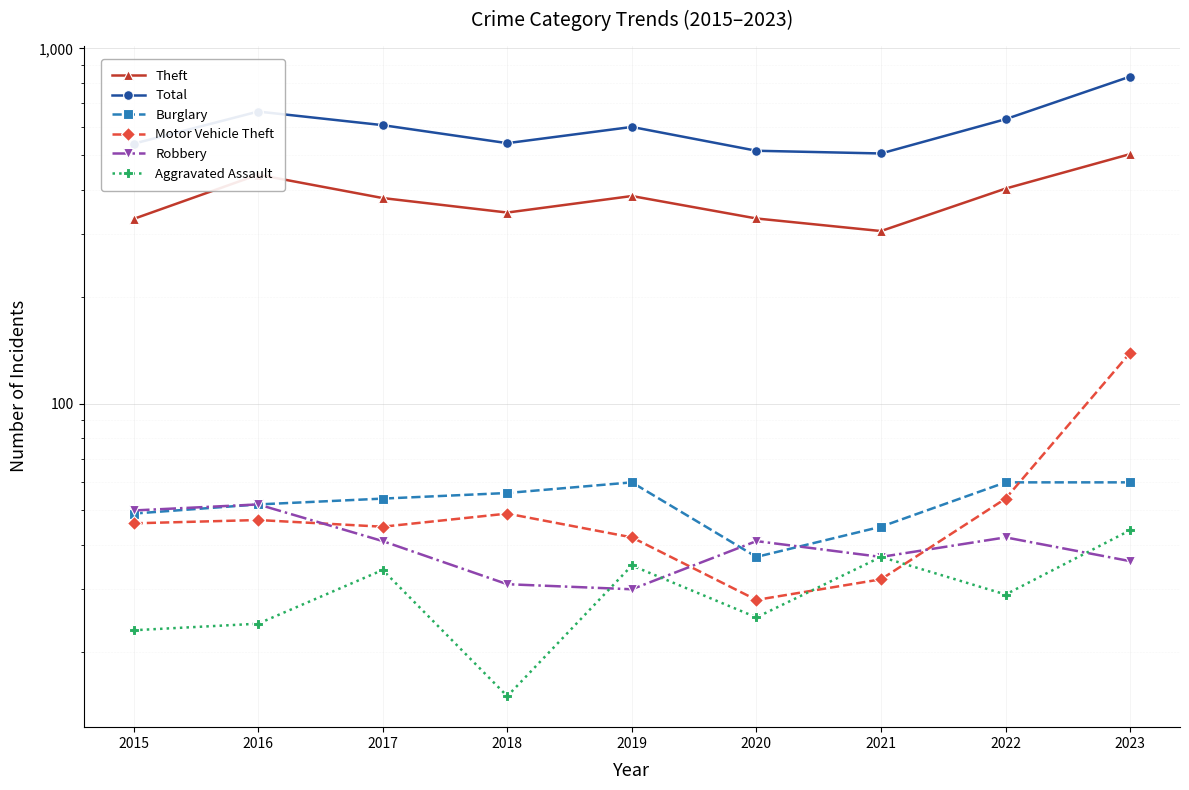

What is the greatest value displayed?

833